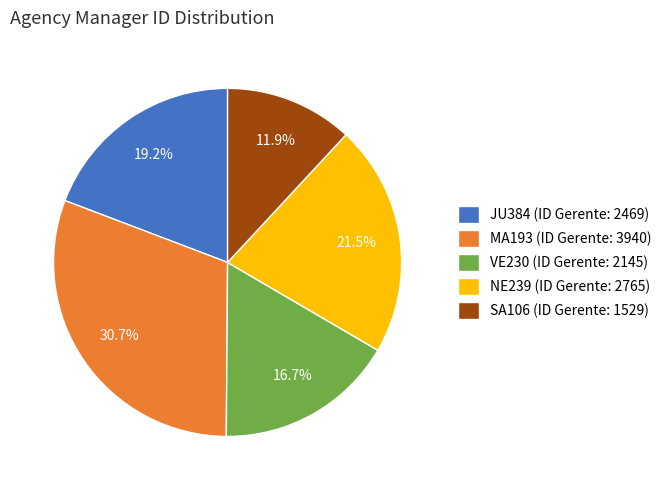

Which category has the smallest portion of the pie?

SA106